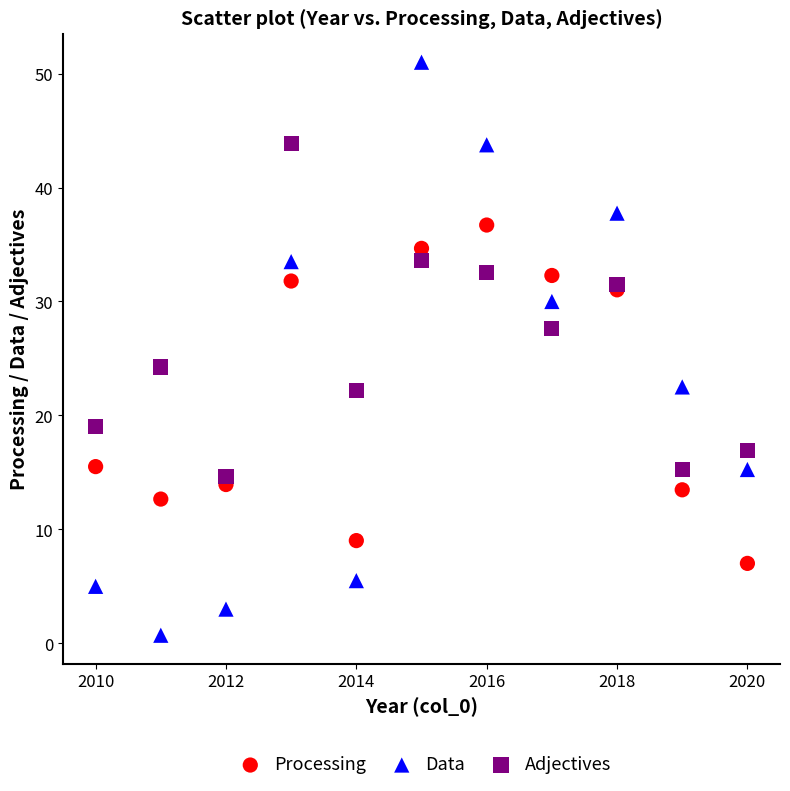

Which series has the widest spread of Y values?

Data